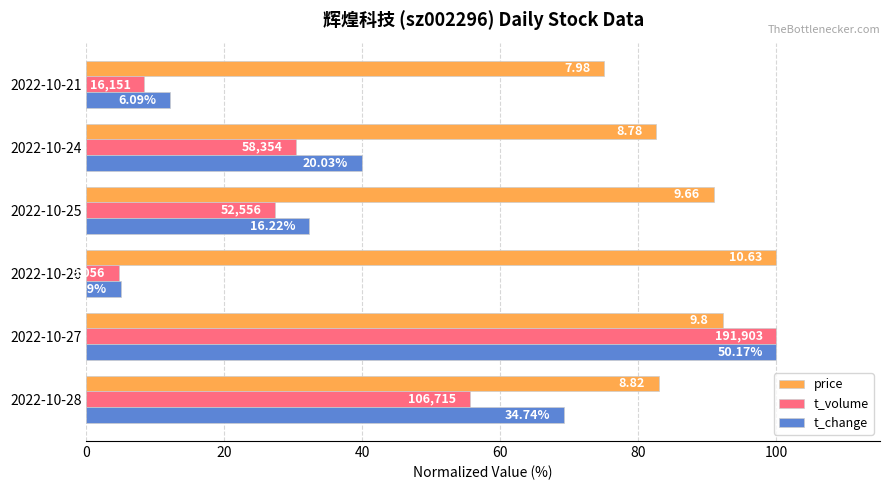

What are all the series names shown in the legend?

price, t_volume, t_change